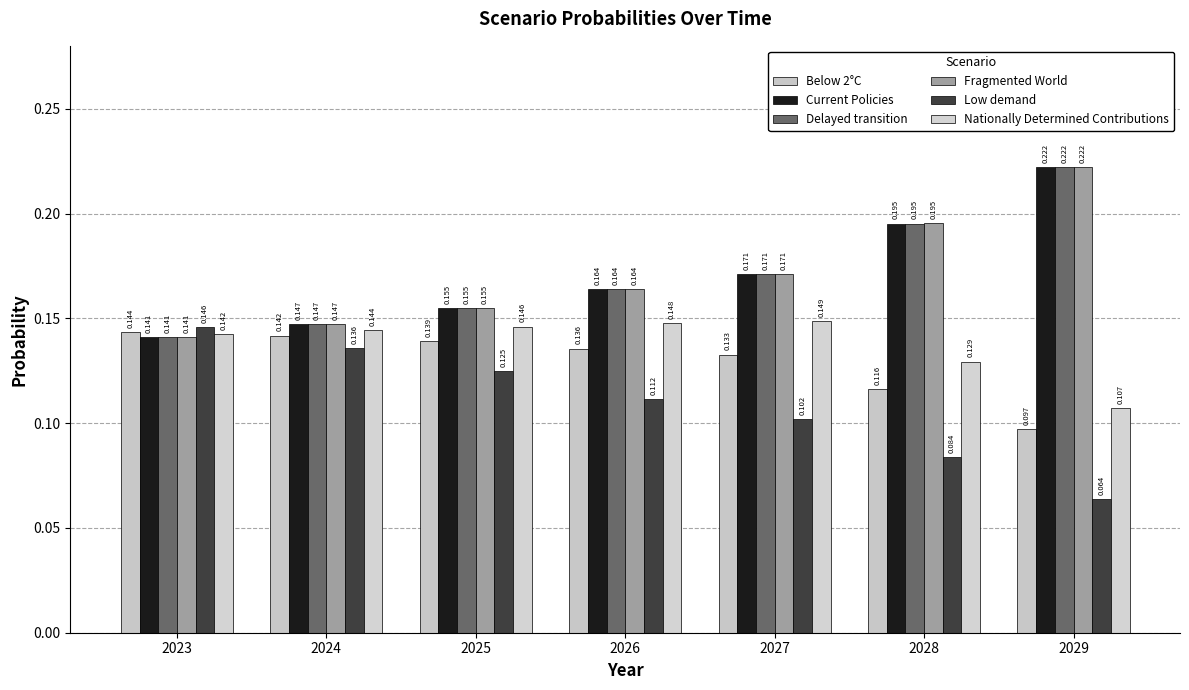

Does the chart contain stacked bars?

No